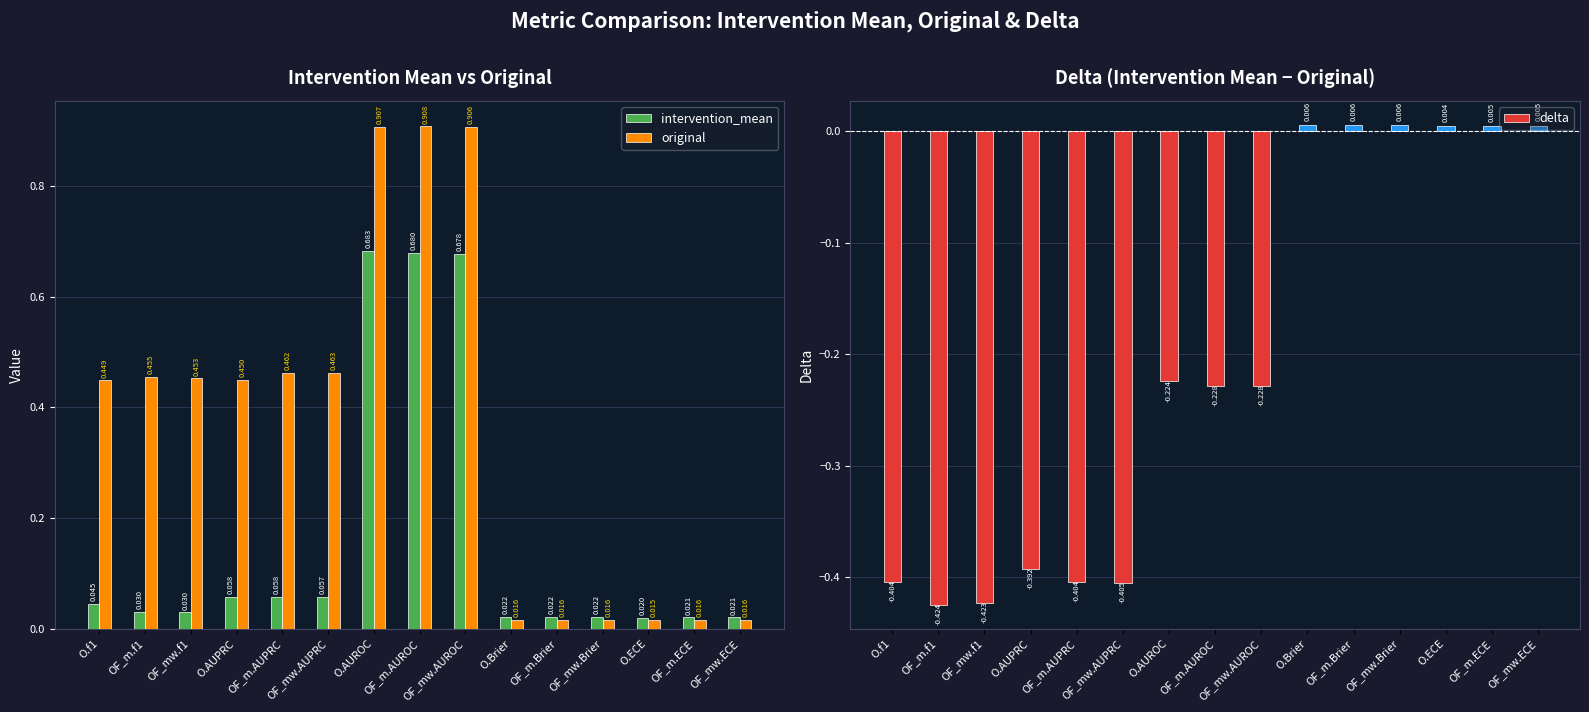

Which category has the lowest value in the delta series?

OF_m.f1